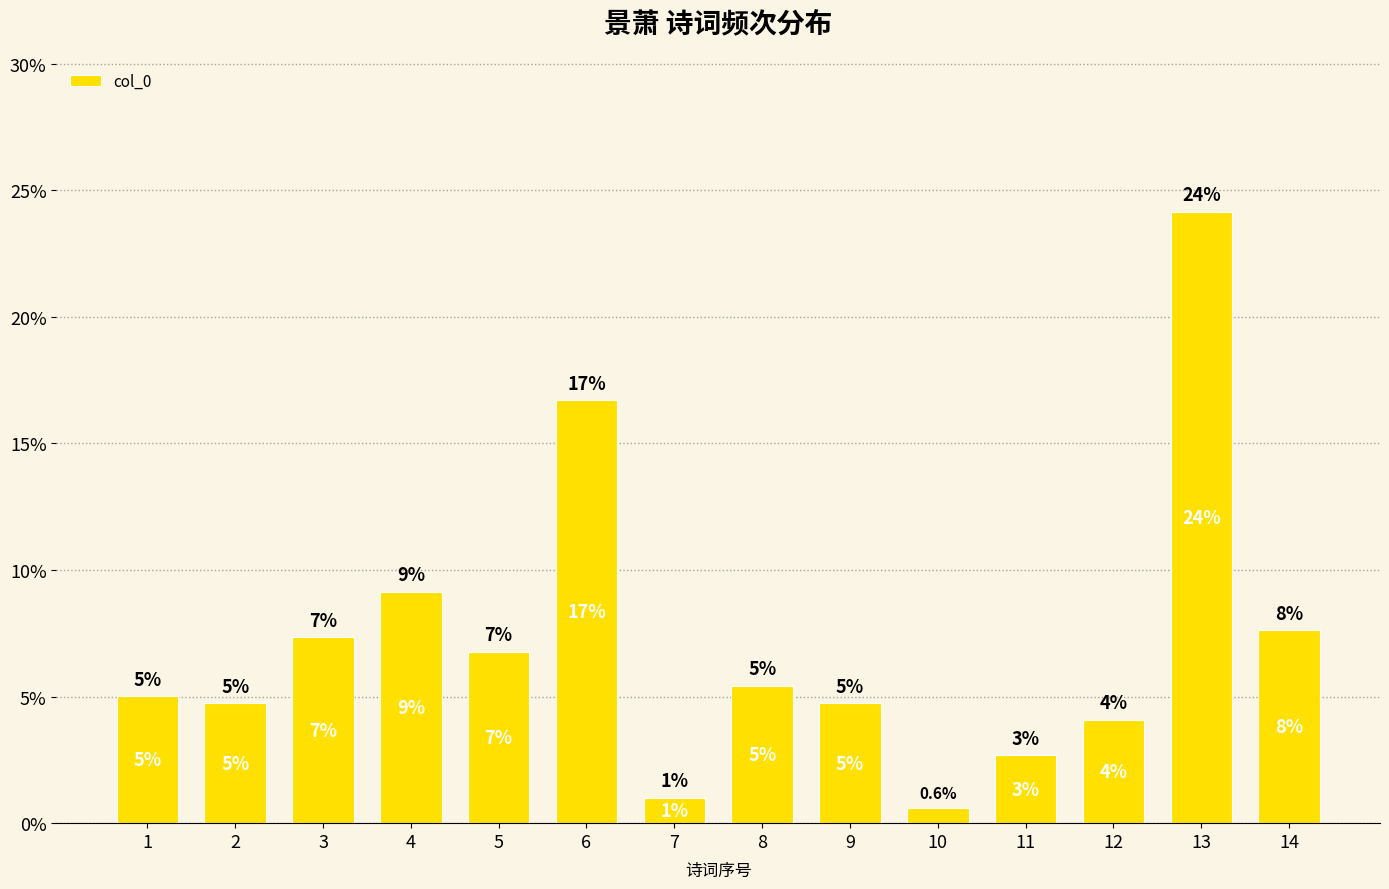

Does the chart contain any negative values?

No